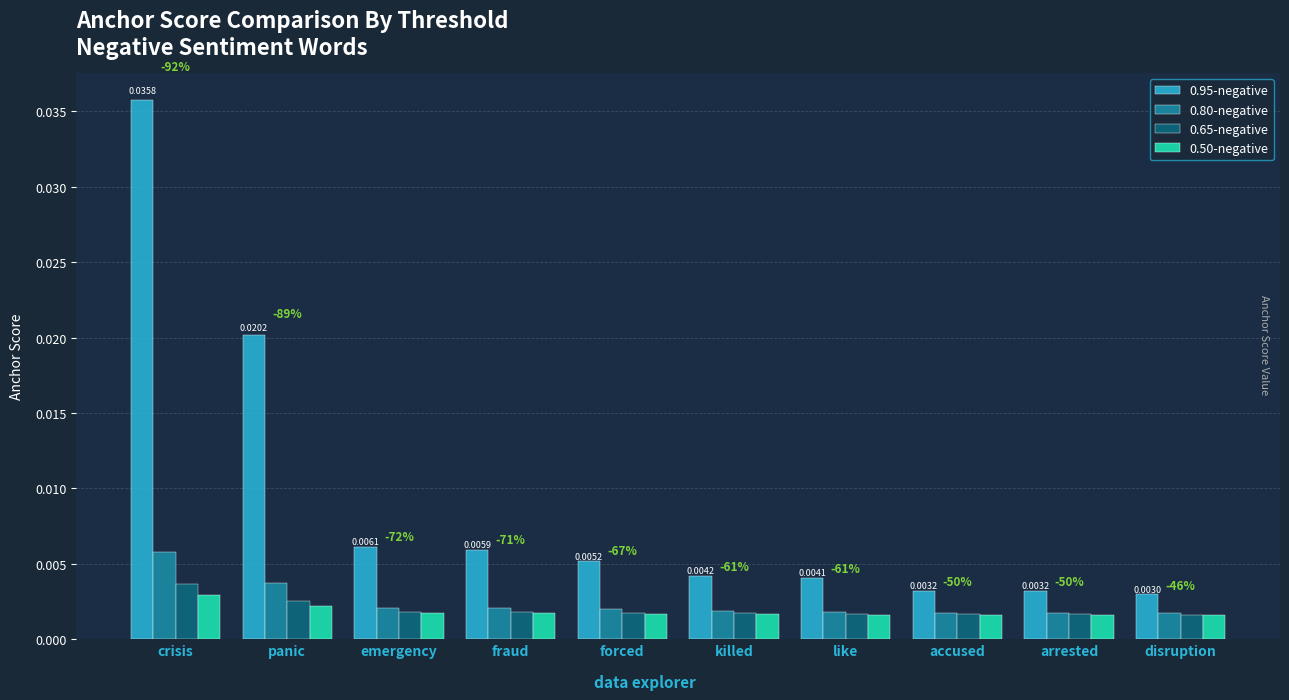

Are the bars horizontal?

No